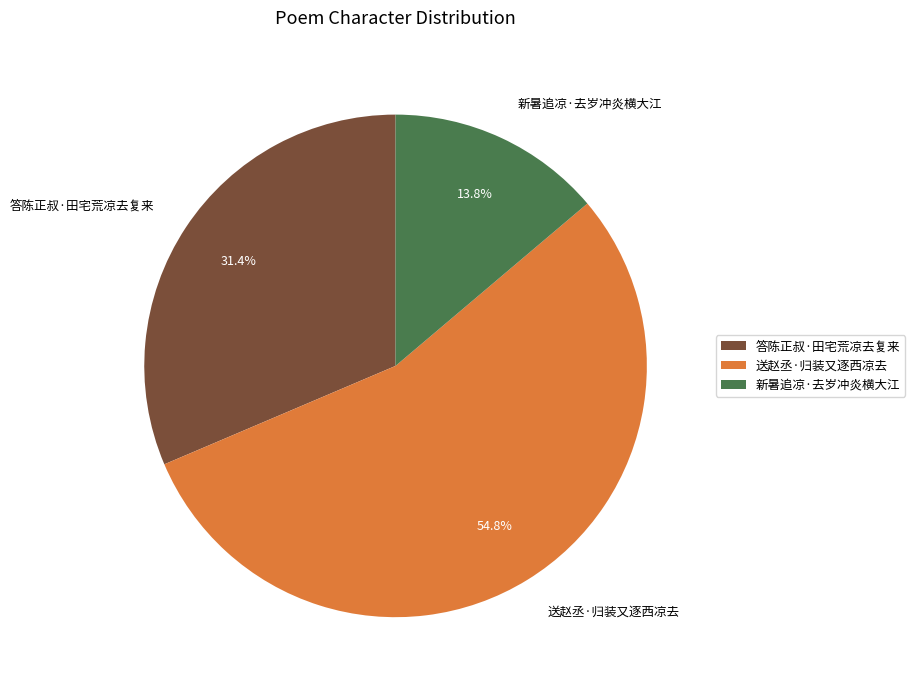

What is the ratio of the value at 新暑追凉·去岁冲炎横大江 to the value at 送赵丞·归装又逐西凉去?

0.3